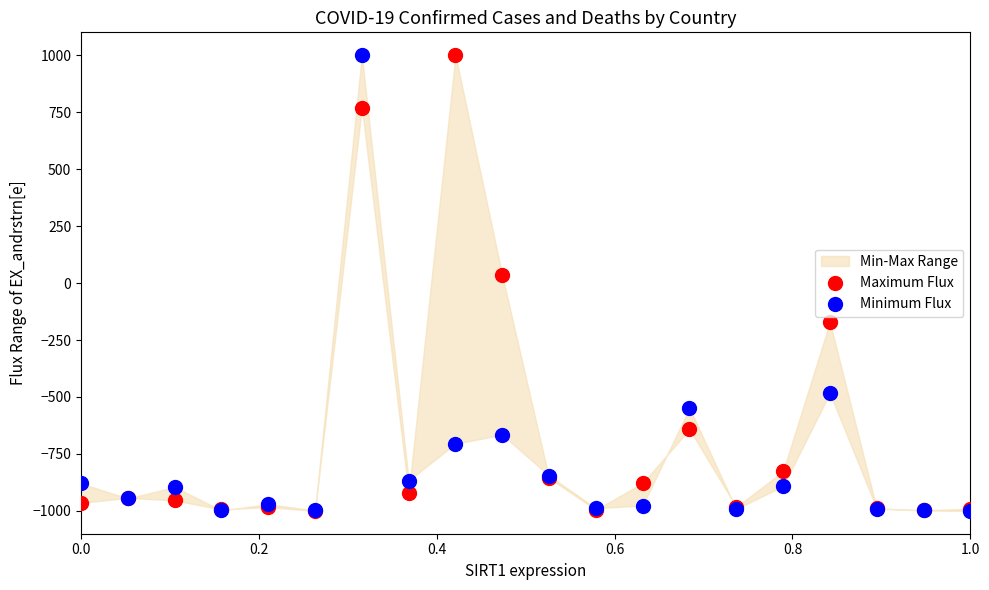

In the Minimum Flux series, what Y value is closest to 0?

-484.2